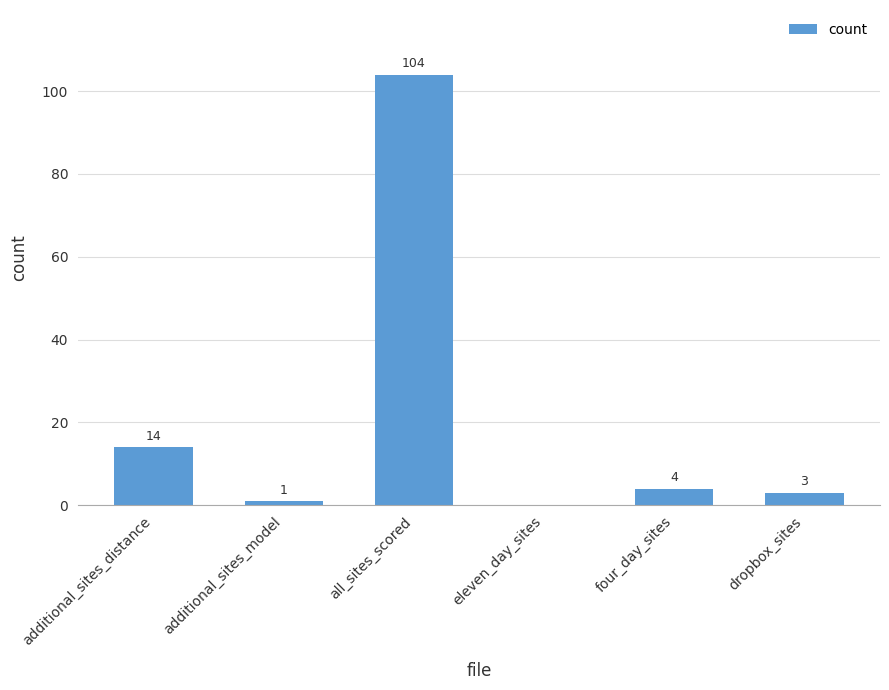

How many values are above zero?

5